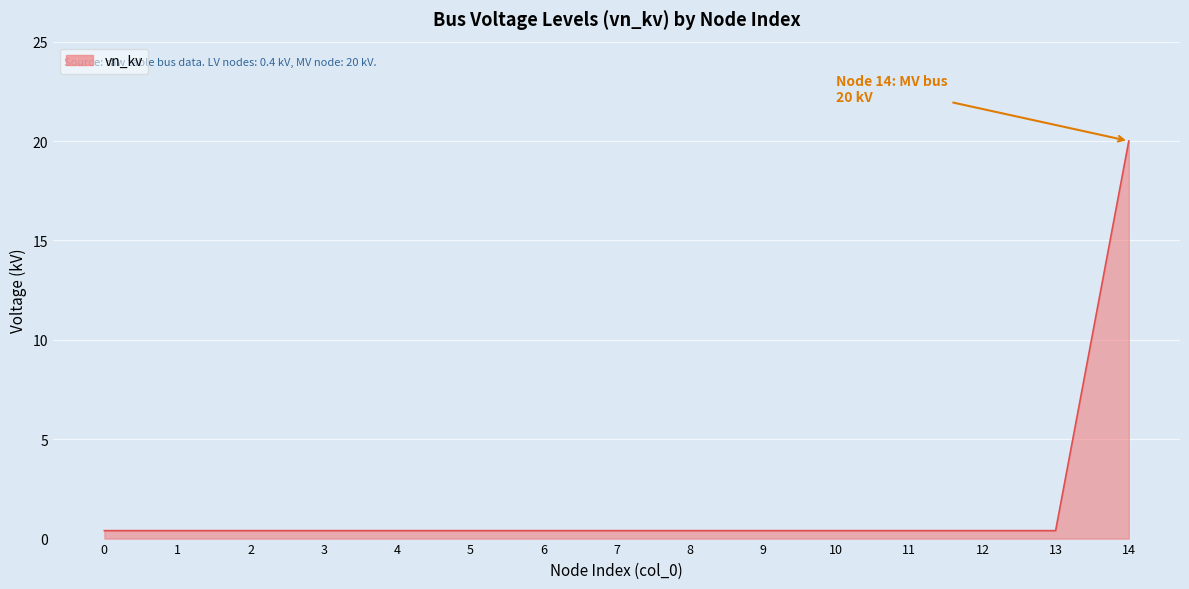

How many lines are shown in the chart?

1